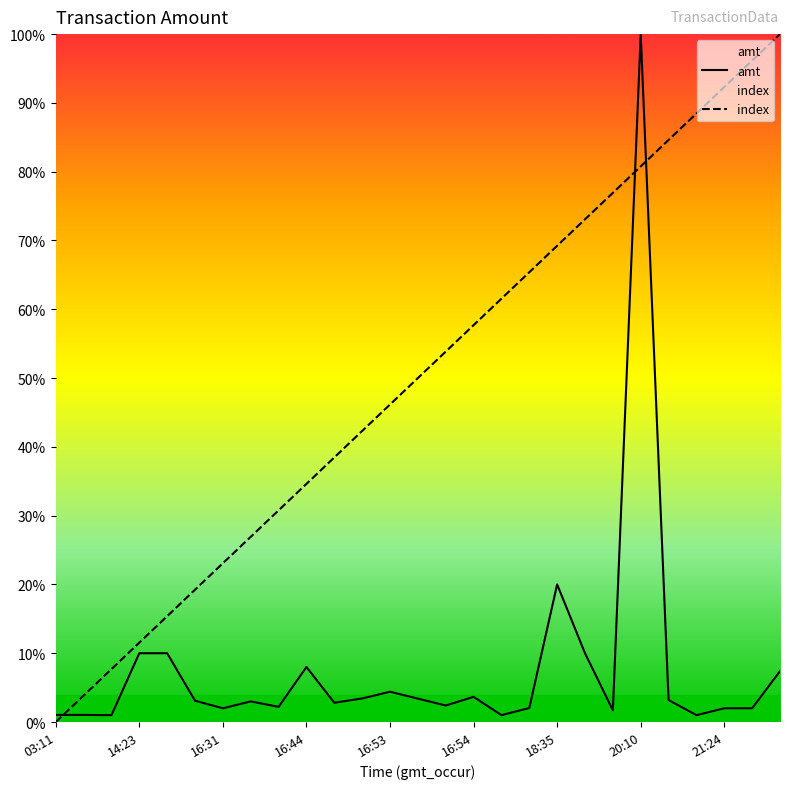

In amt, how many points are lower than both neighbors (excluding endpoints)?

8